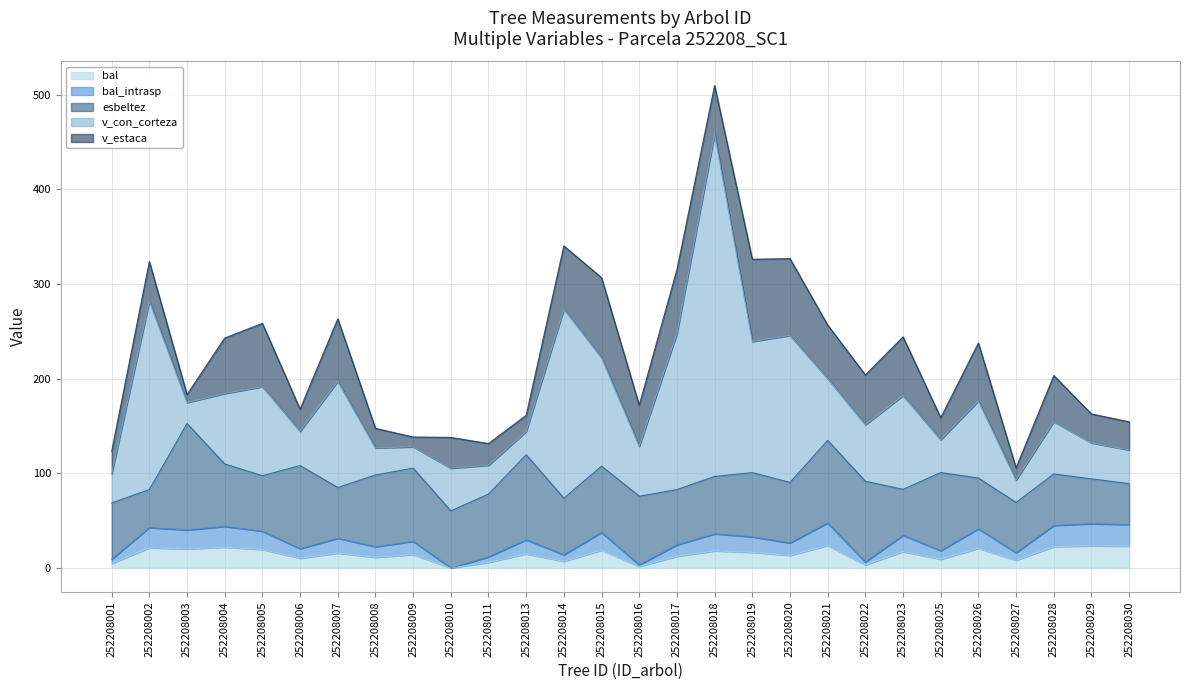

At how many categories does at least one series exceed 338?

1